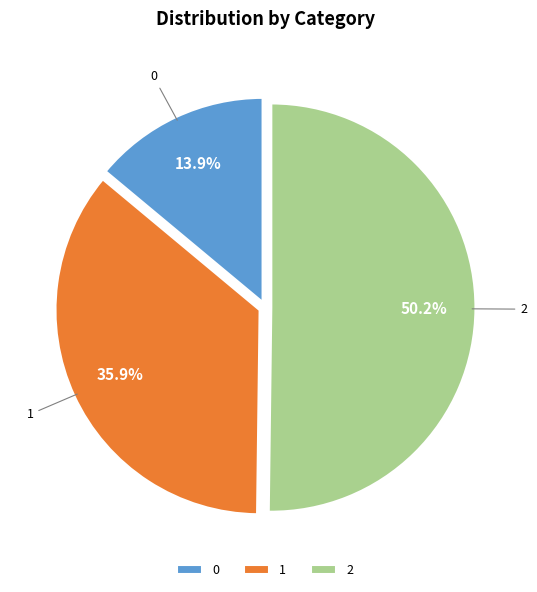

What portion of the pie excludes 1?

64.1%